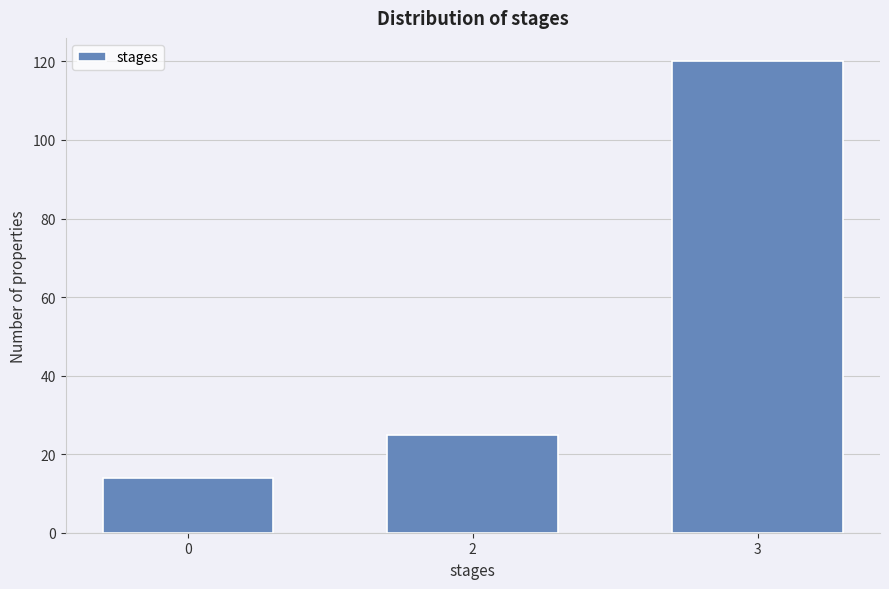

Reading left to right, what are all the values shown in this chart?

0=14	2=25	3=120